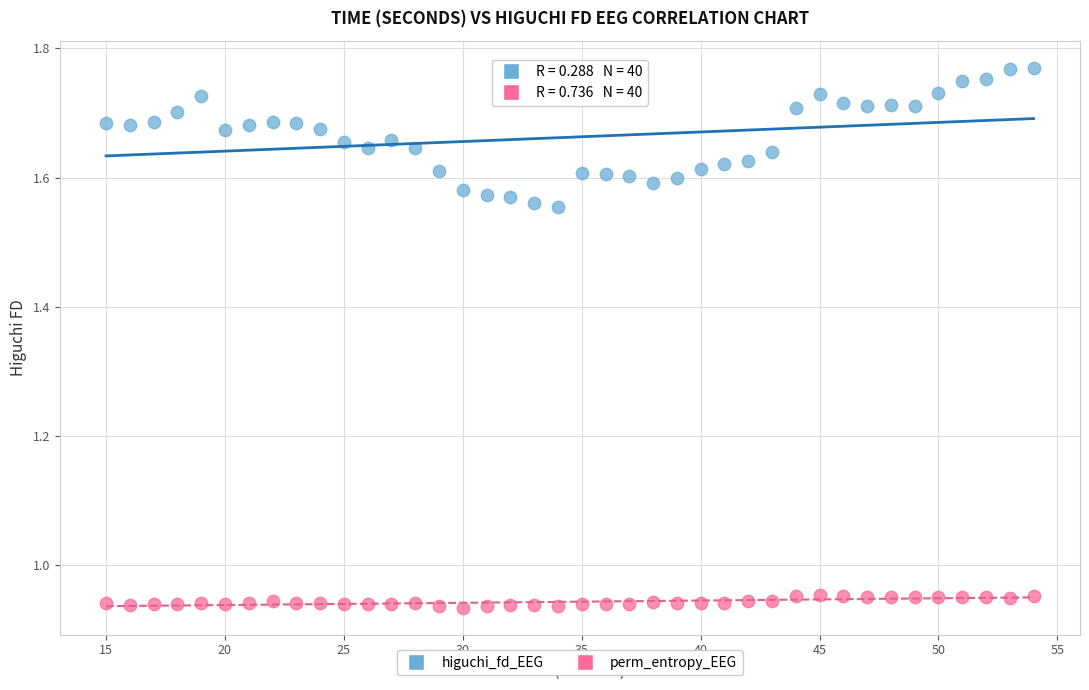

Which series contains the highest Y value?

higuchi_fd_EEG